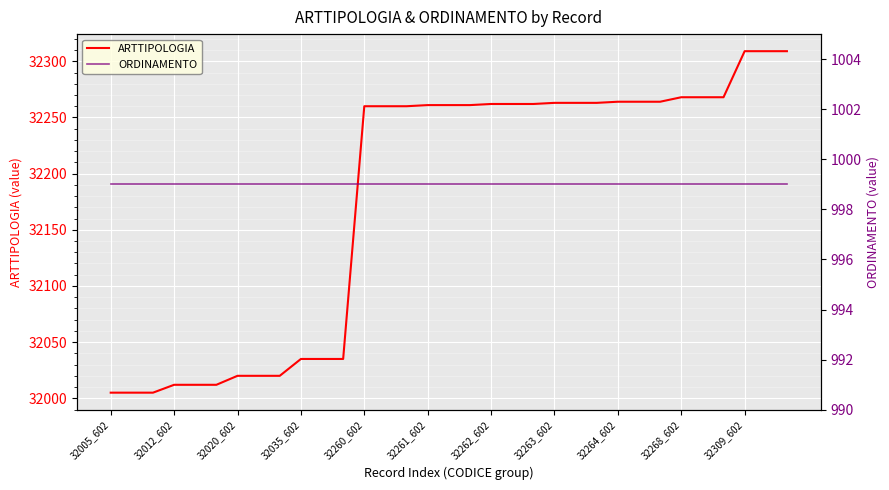

What is the highest value of the ARTTIPOLOGIA series?

32309